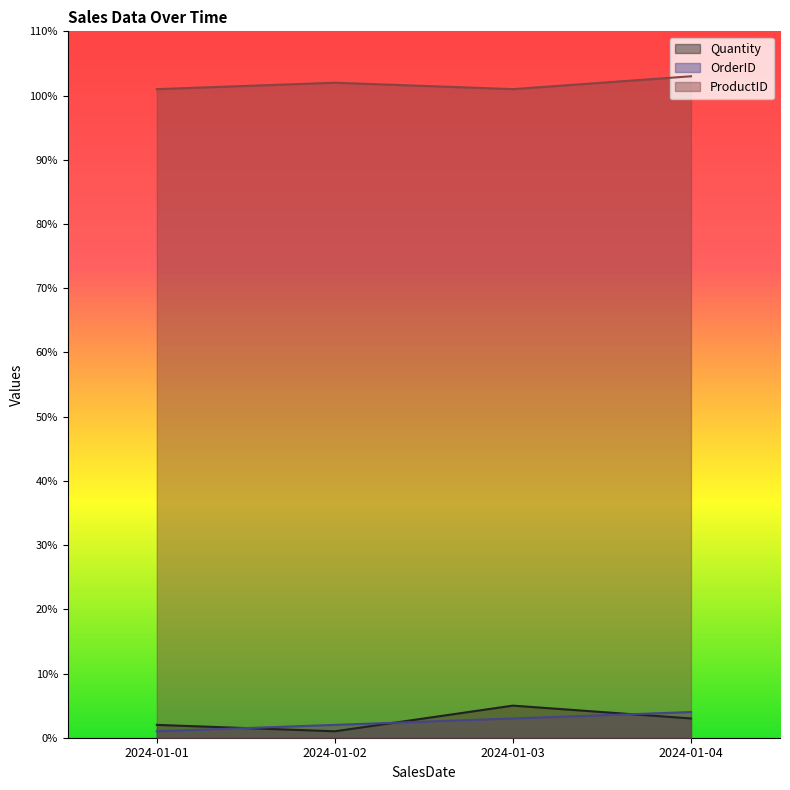

What is the value of the Quantity point at the 3rd from the left?

5